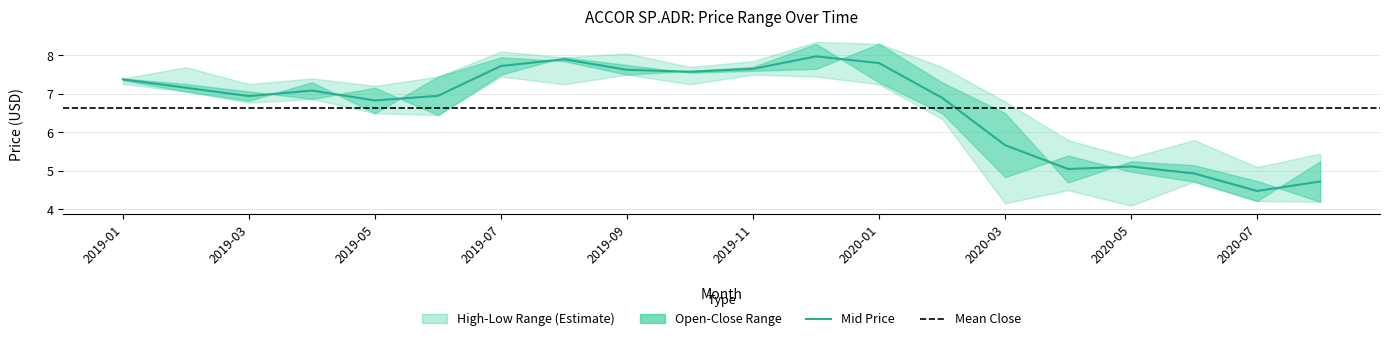

The Opening Price series shows 10.8 at 2020-02. True or false?

False